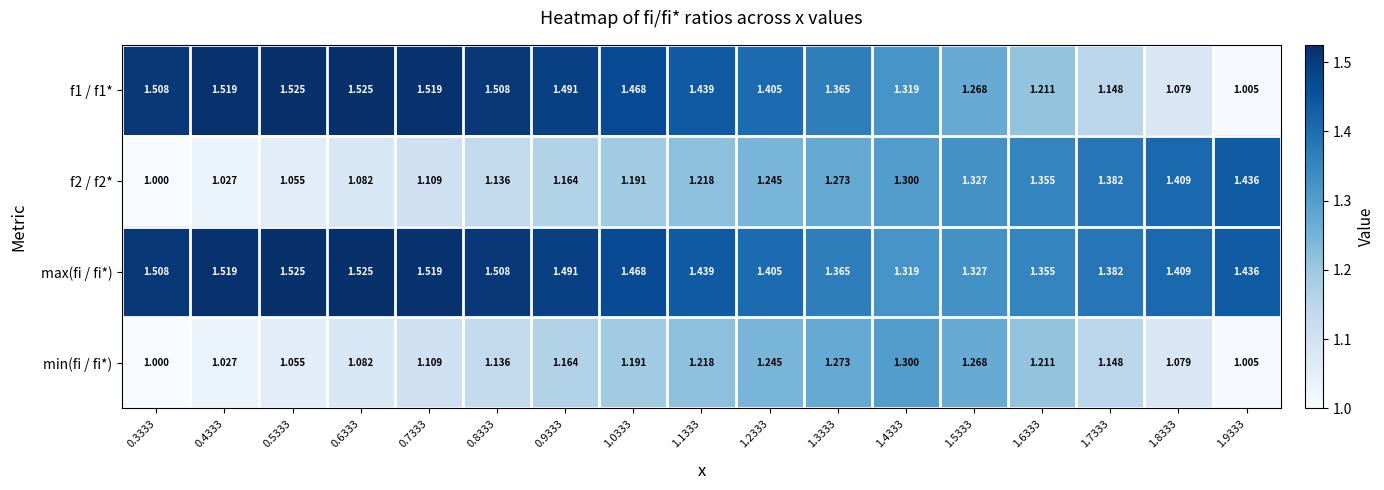

Which label corresponds to the smallest value in the chart?

0.3333